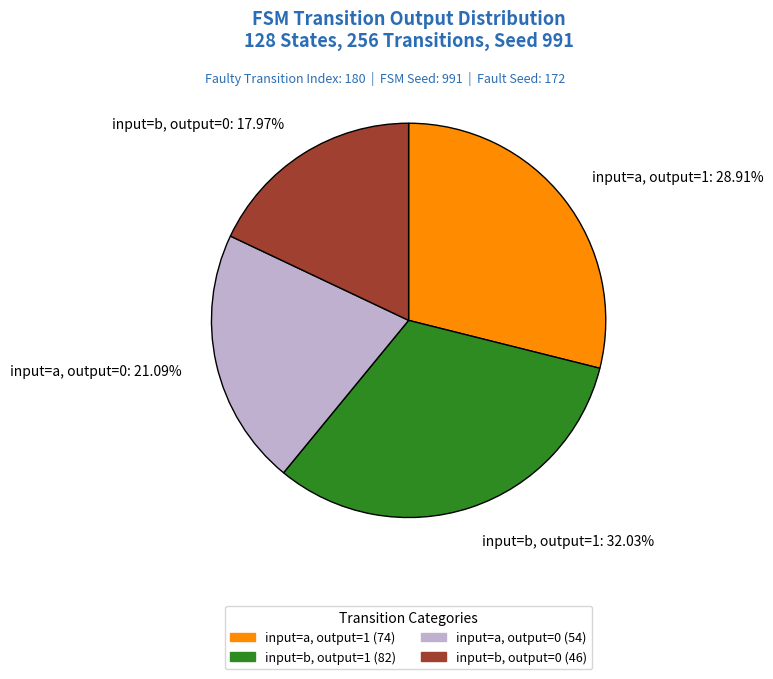

Approximately how many times larger is the value at input=a, output=1 compared to input=a, output=0?

1.4